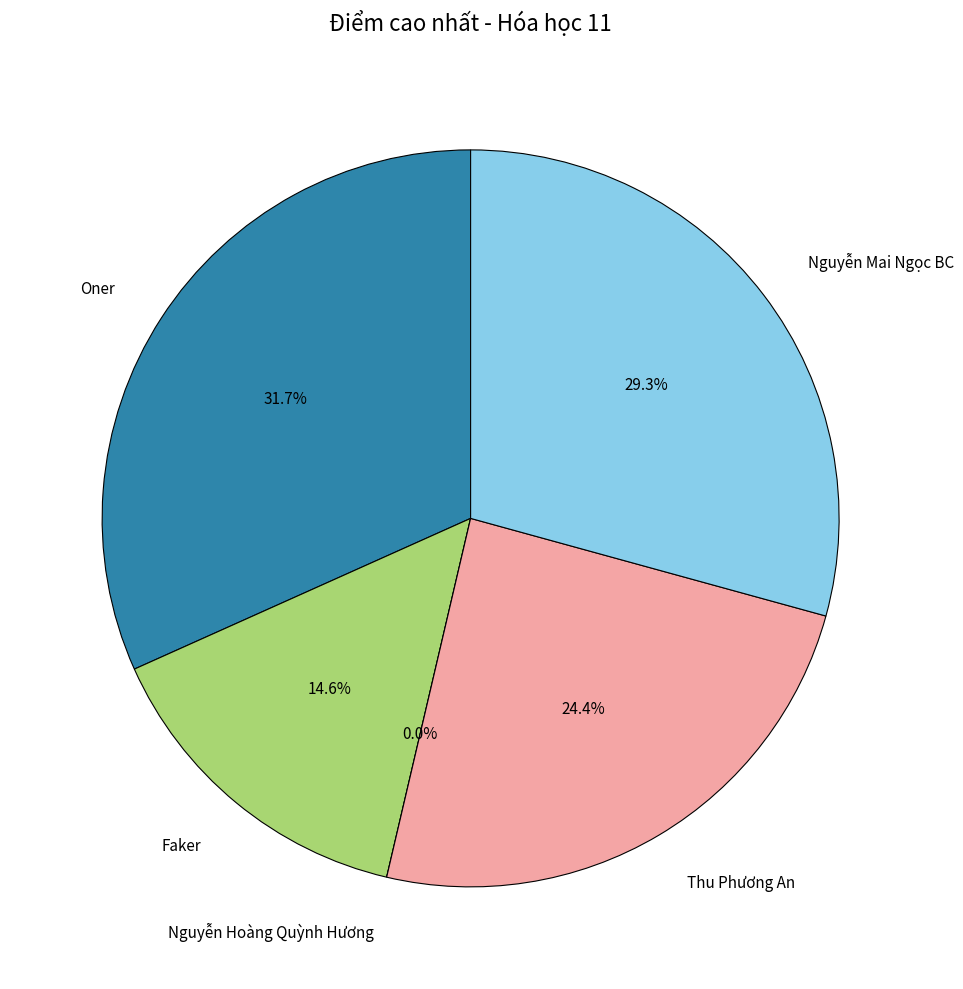

To the nearest percent, what is the difference between the largest and smallest slice percentages?

32%